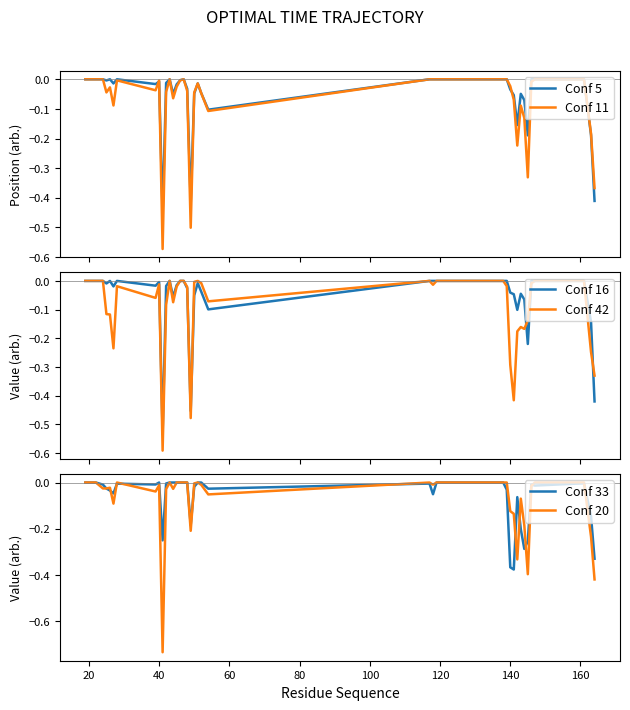

How many data points in Conf 5 are less than 0?

23